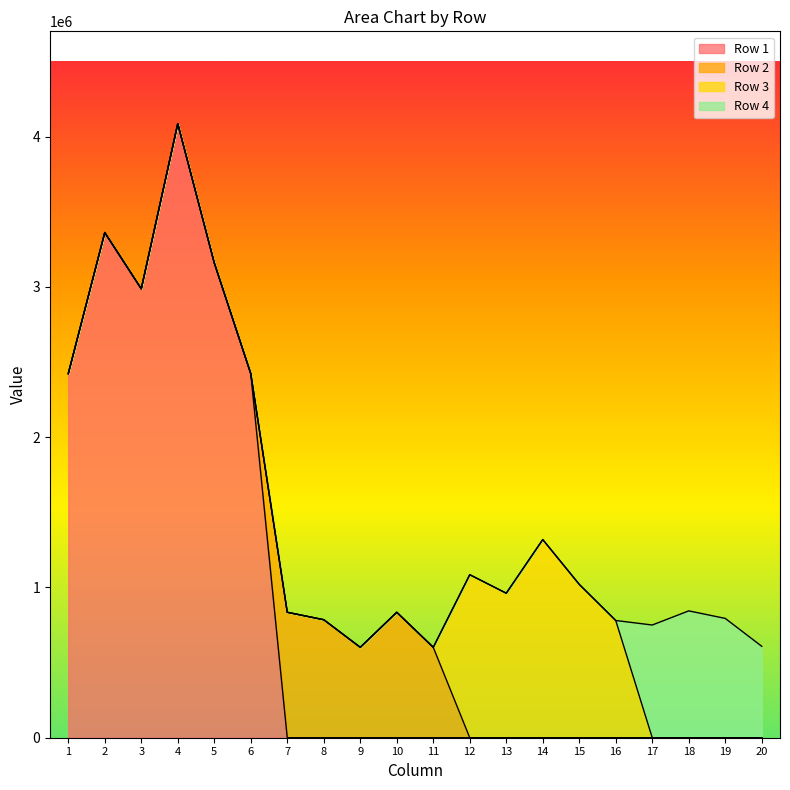

What is the spread (max minus min) of values at 4?

4085710.0